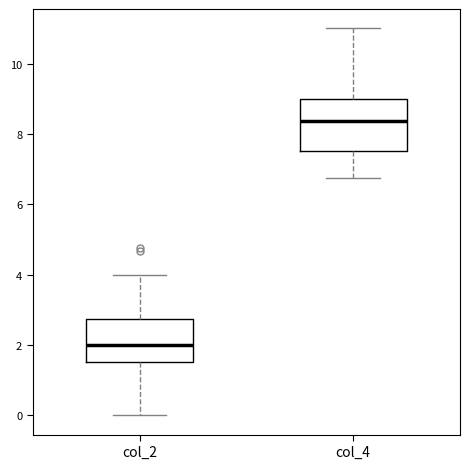

Reading left to right, transcribe this box plot: for each box, give where its median line is, the range the box spans, and where its two whiskers end, as read against the y-axis. The values are not printed on the chart, so give them approximately, as read against the axis.

col_2: median 2.0, box 1.6 to 2.8, whiskers 0.0 to 4.0
col_4: median 8.4, box 7.6 to 9.0, whiskers 6.8 to 11.0